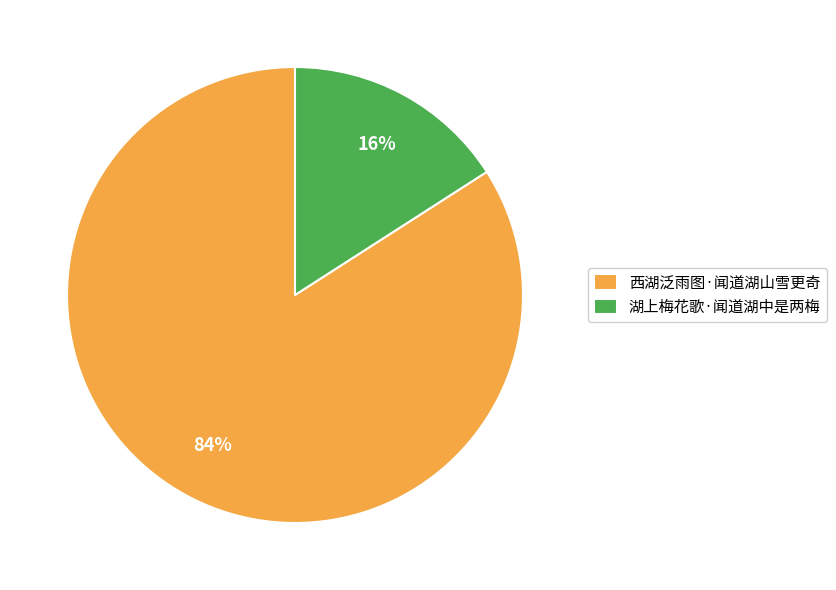

How many slices are in this pie chart?

2